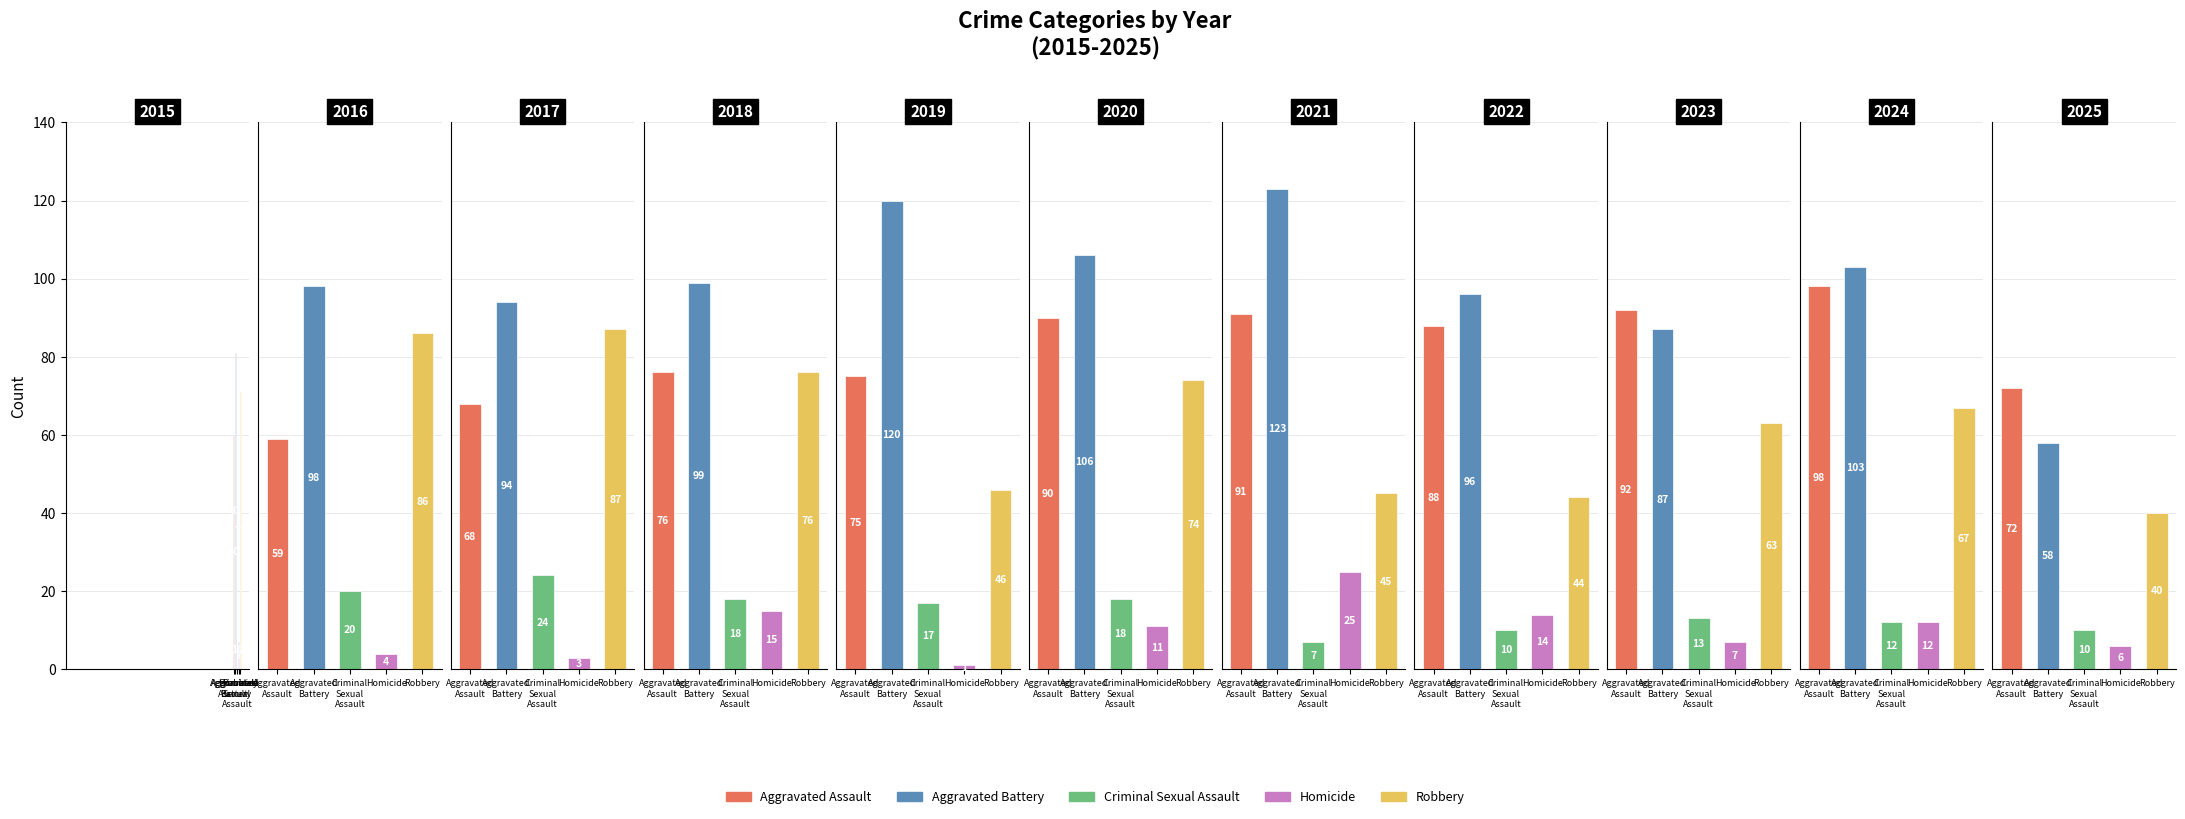

What is the sum of the Aggravated Assault values at 5 and 6?

181